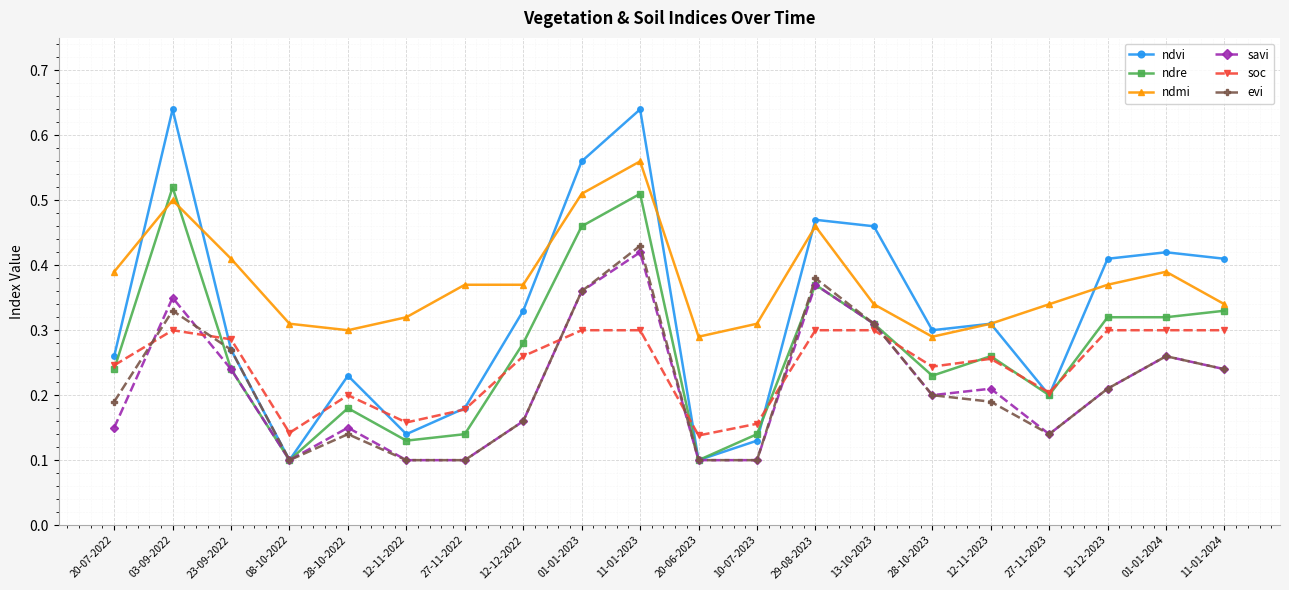

Where is the first local maximum for evi?

03-09-2022